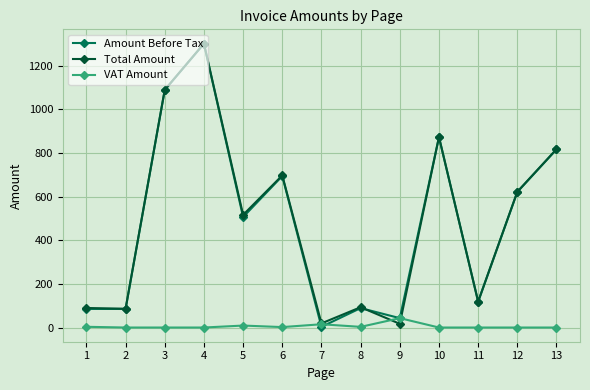

Which series changed the most between 4 and 6?

Amount Before Tax